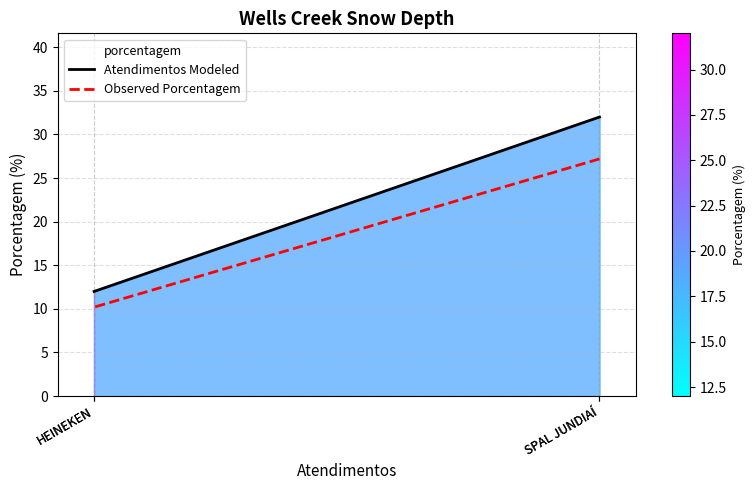

What is the greatest value displayed?

32.0